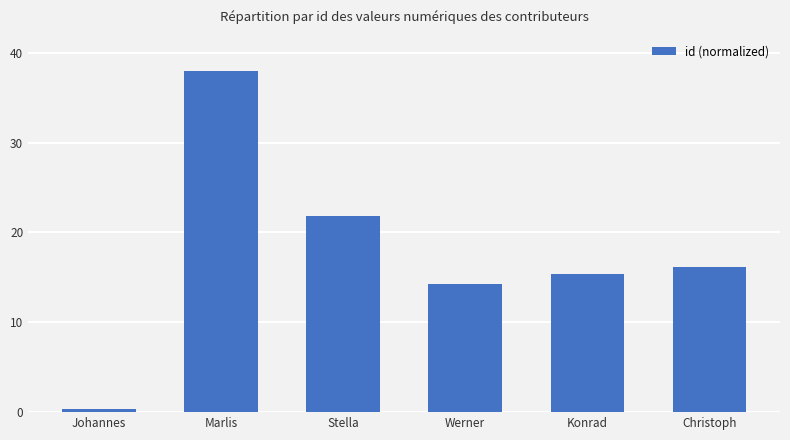

What position from the right is Christoph?

1